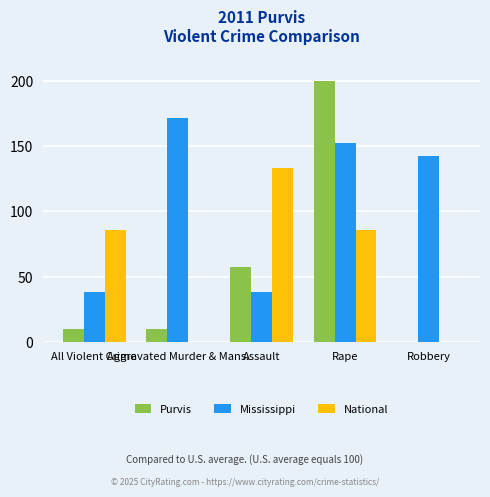

Reading left to right, what are all the values shown in this chart?

Purvis: All Violent Crime=9.5	Aggravated Murder & Mans.=9.5	Assault=57.1	Rape=200.0	Robbery=0.0
Mississippi: All Violent Crime=38.1	Aggravated Murder & Mans.=171.4	Assault=38.1	Rape=152.4	Robbery=142.9
National: All Violent Crime=85.7	Aggravated Murder & Mans.=0.0	Assault=133.3	Rape=85.7	Robbery=0.0